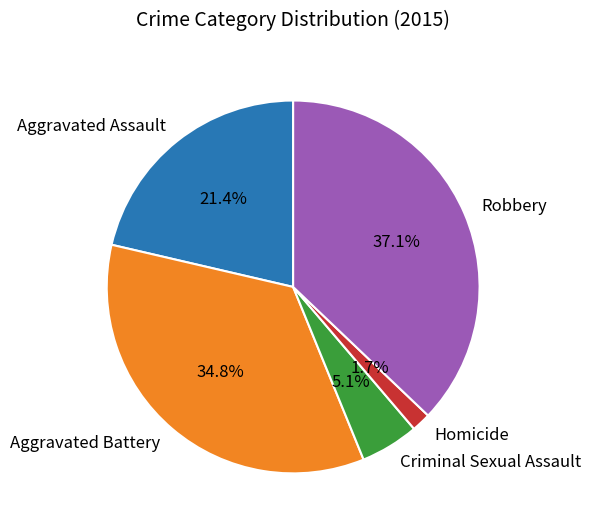

To the nearest percent, what is the combined percentage of Robbery and Homicide?

39%